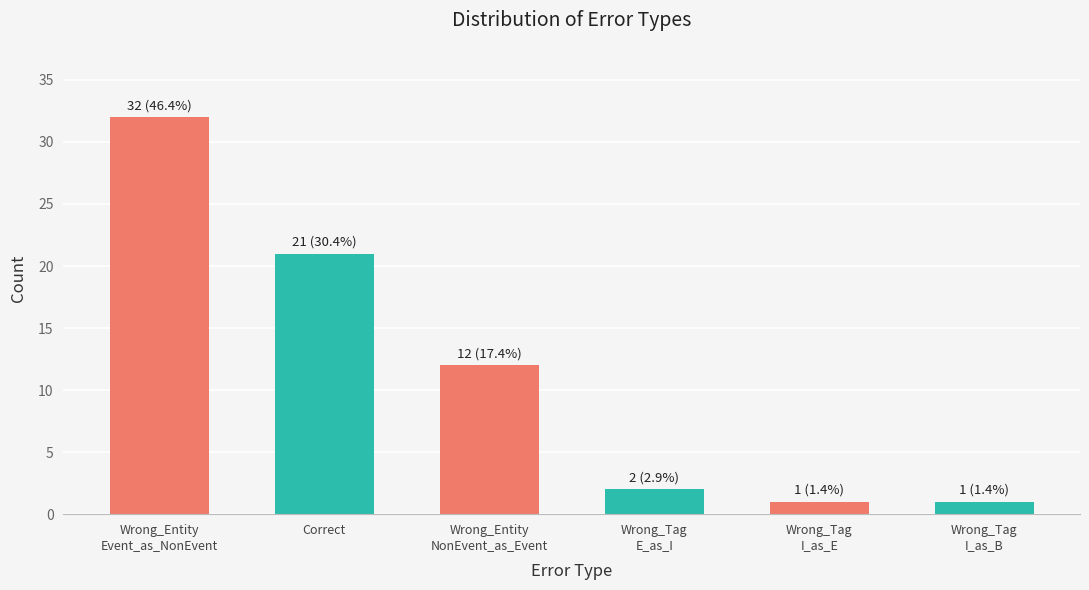

Count the number of categories in the chart.

6